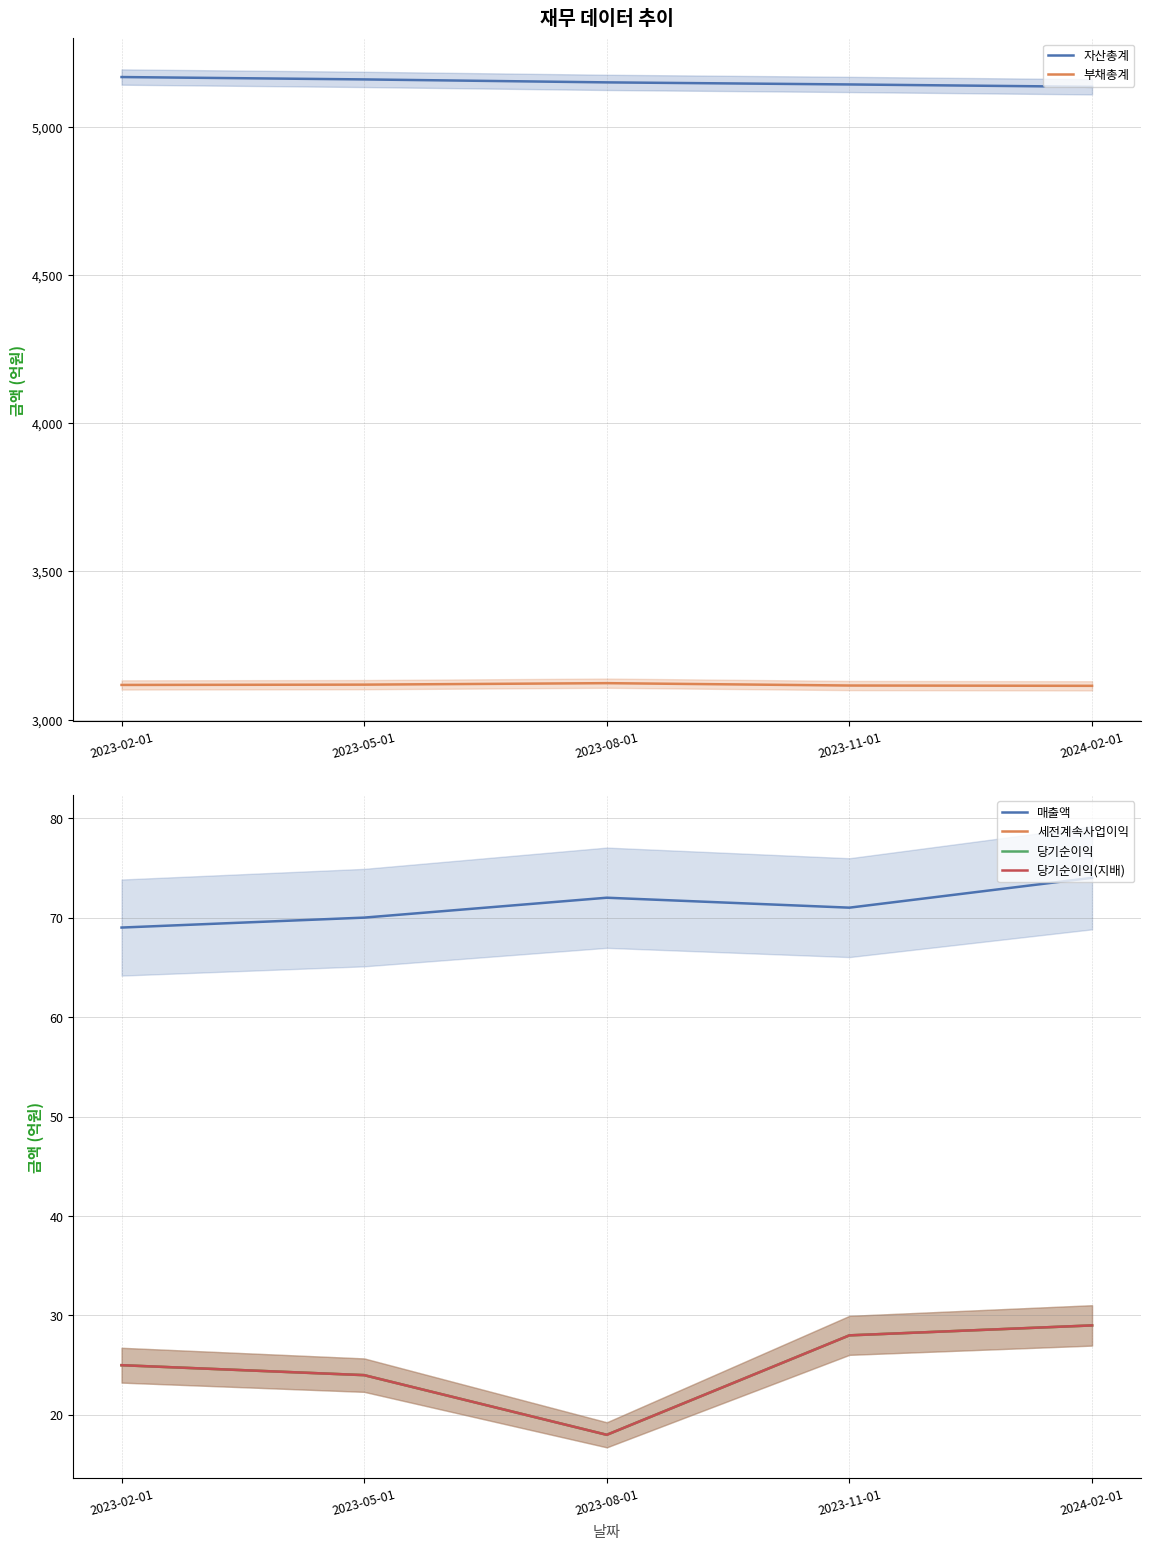

Which category has the lowest value across all series?

2023-08-01